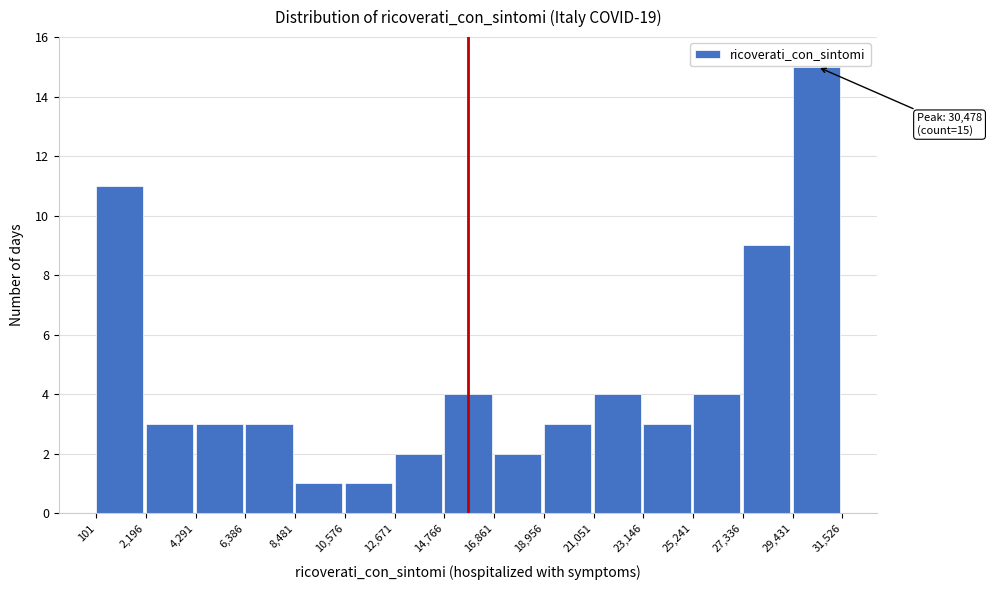

Over which range of the x-axis is the bar tallest?

29,431 to 31,526